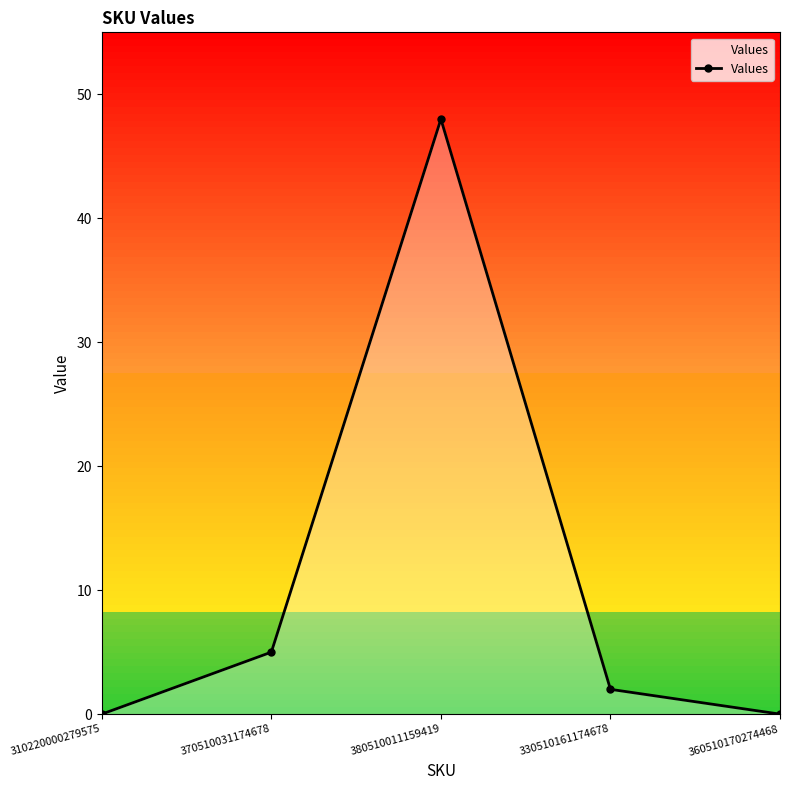

The value at 310220000279575 is 19. True or false?

False